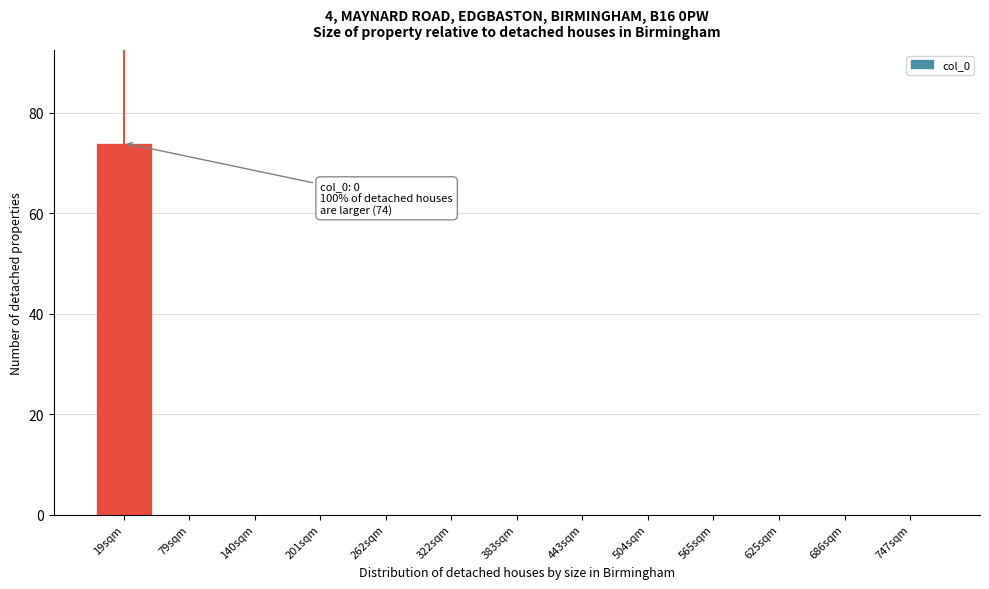

Reading left to right, what are all the values shown in this chart?

19sqm=74	79sqm=0	140sqm=0	201sqm=0	262sqm=0	322sqm=0	383sqm=0	443sqm=0	504sqm=0	565sqm=0	625sqm=0	686sqm=0	747sqm=0